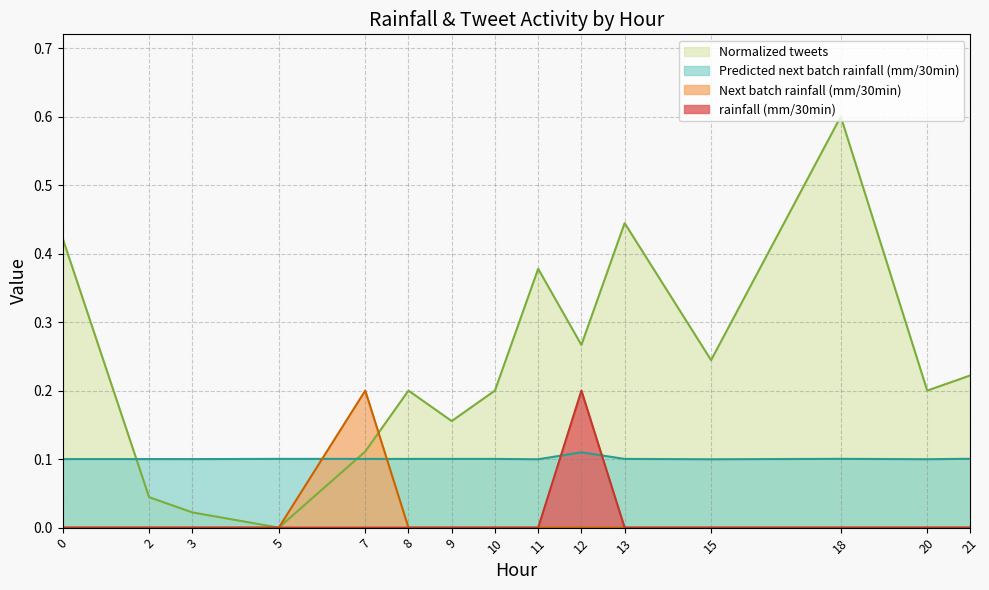

True or false: Normalized tweets and rainfall (mm/30min) cross at least once.

False